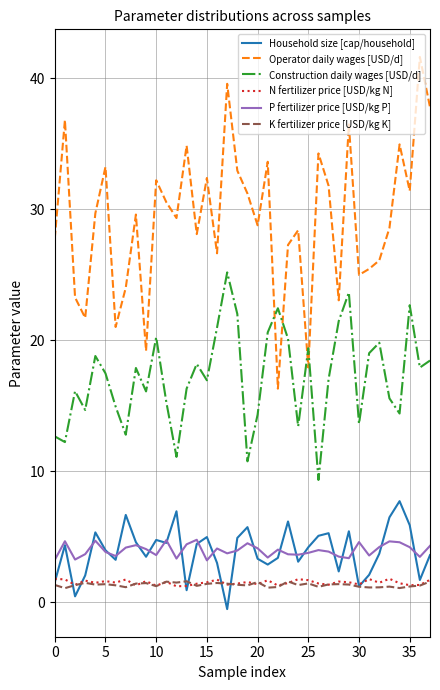

What is the minimum value for K fertilizer price [USD/kg K]?

1.1